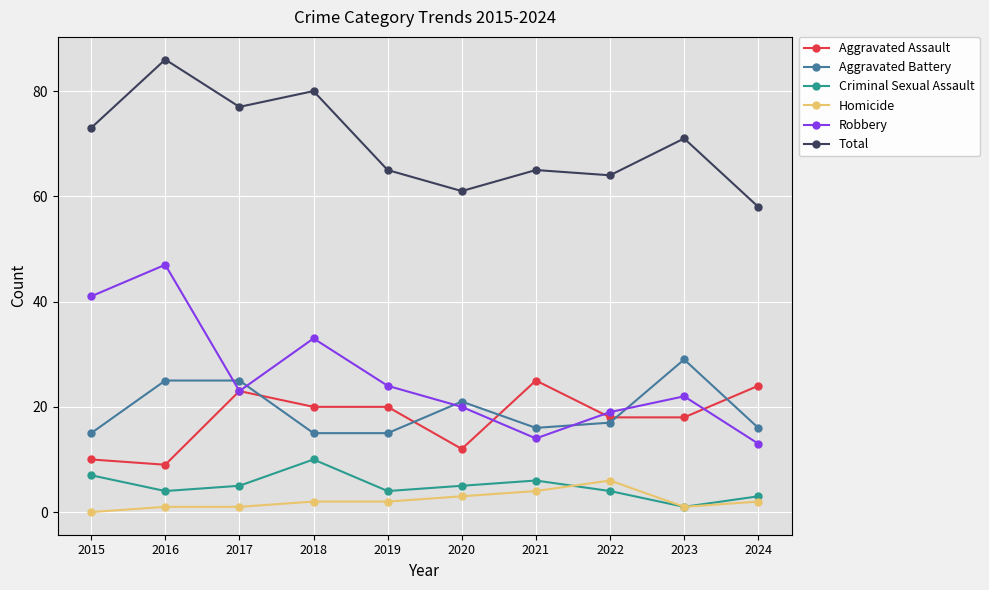

What are all the series names shown in the legend?

Aggravated Assault, Aggravated Battery, Criminal Sexual Assault, Homicide, Robbery, Total